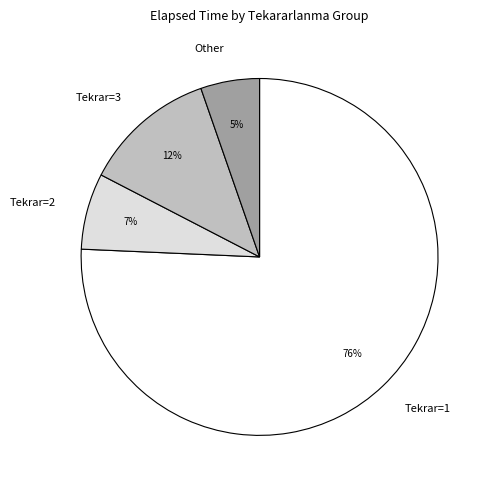

Which has a higher value, Tekrar=1 or Tekrar=3?

Tekrar=1